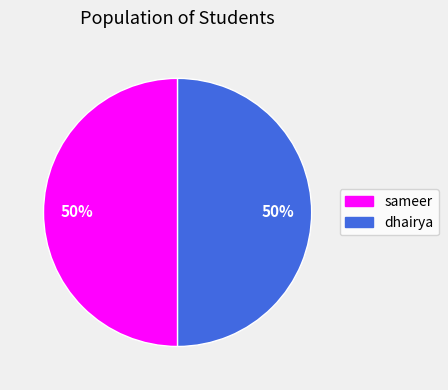

How many slices are in this pie chart?

2